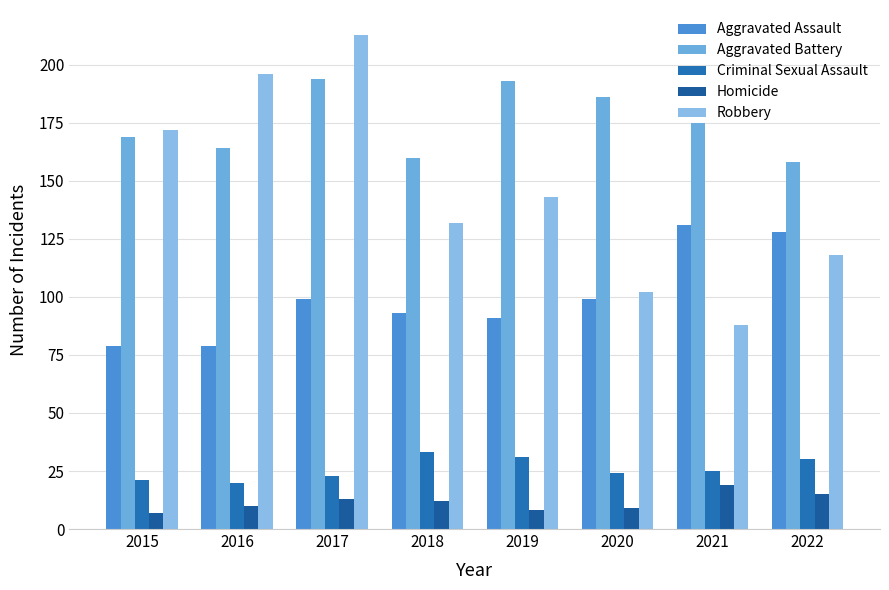

Between 2018 and 2016, which is larger?

2018